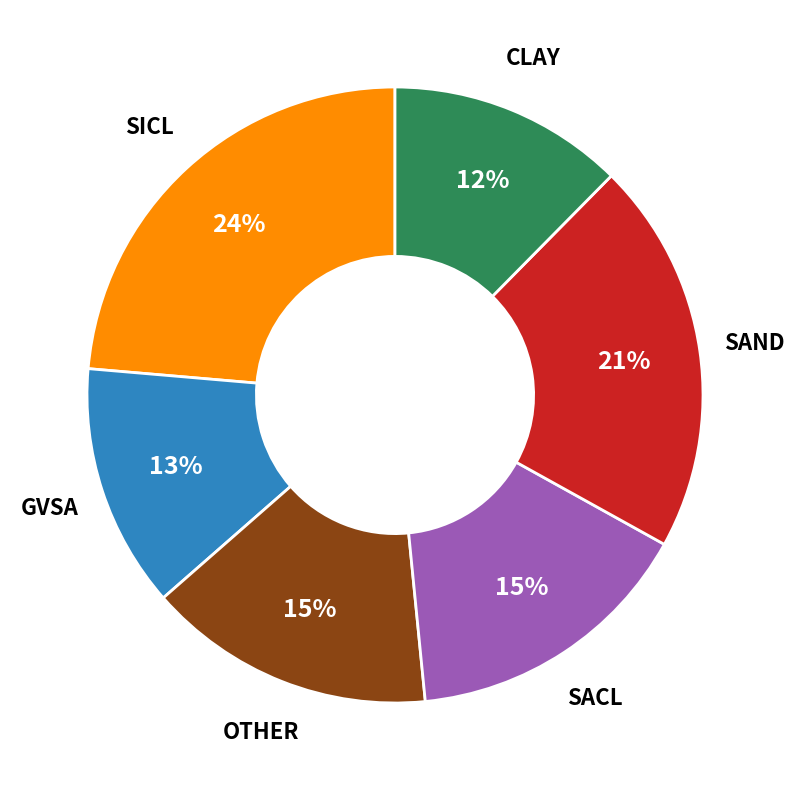

Combined, do SAND and OTHER account for over 50%?

No